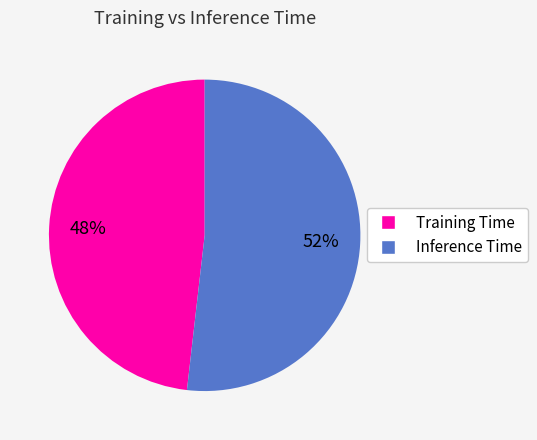

The Inference Time slice represents 60% of the pie. True or false?

False